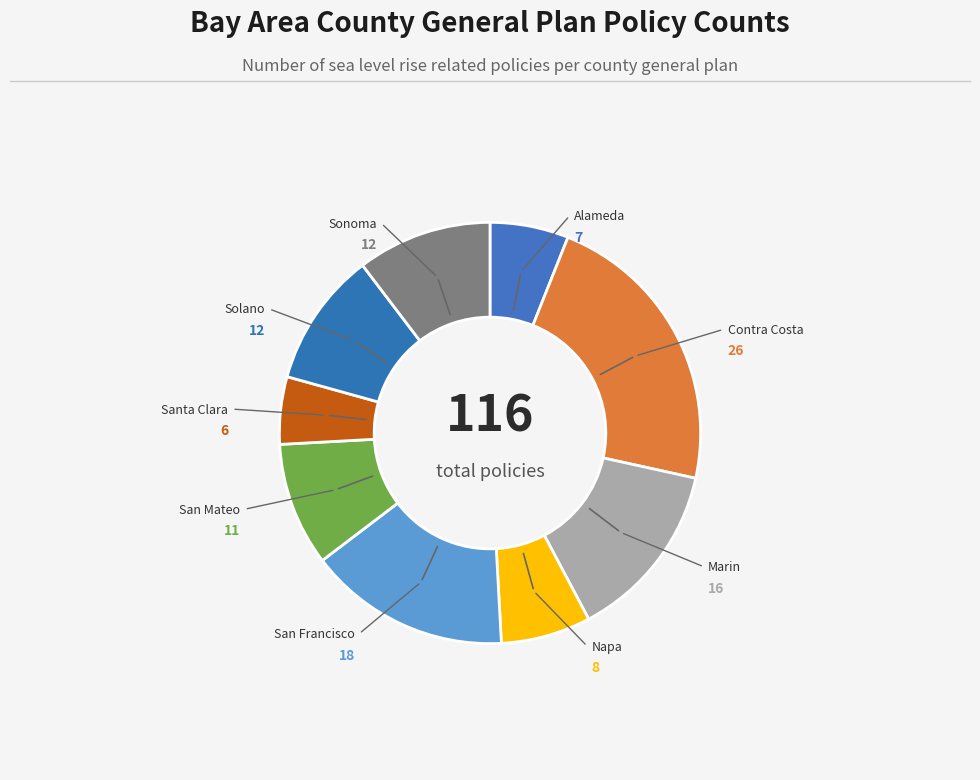

What is the smallest slice in the pie chart?

Santa Clara